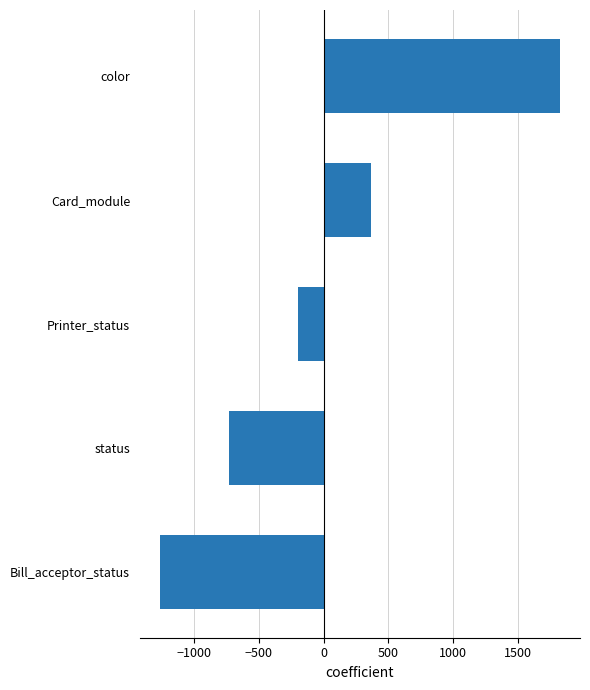

Are the bars horizontal?

Yes